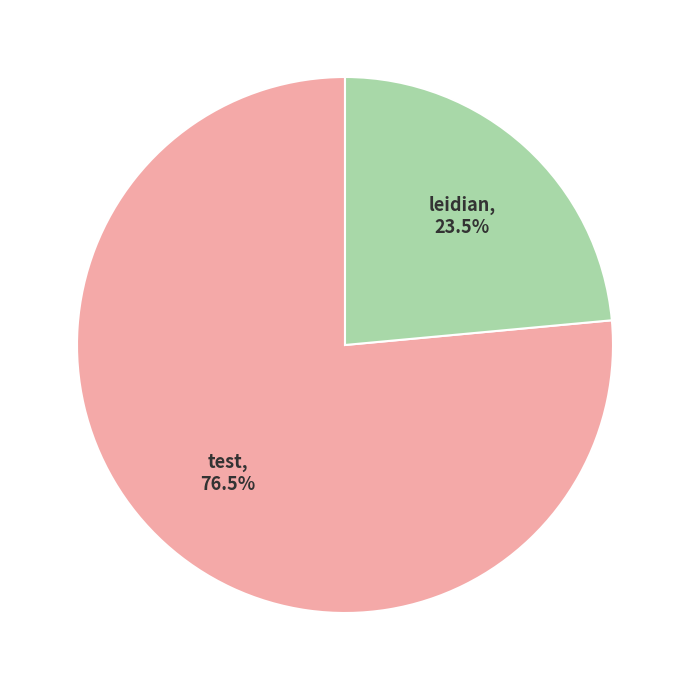

Rank the categories by value from highest to lowest.

test, leidian